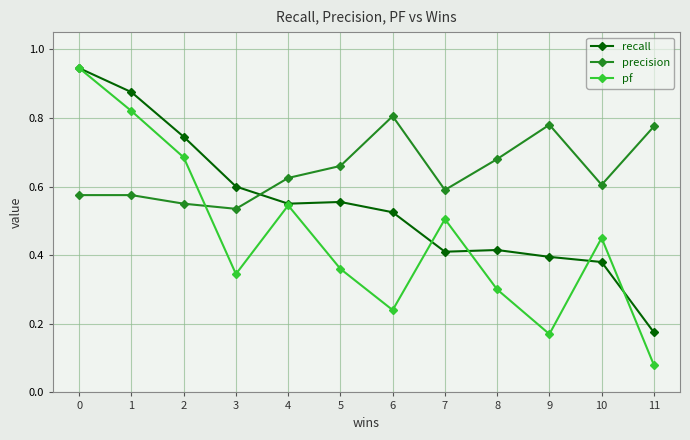

What are all the series names shown in the legend?

recall, precision, pf